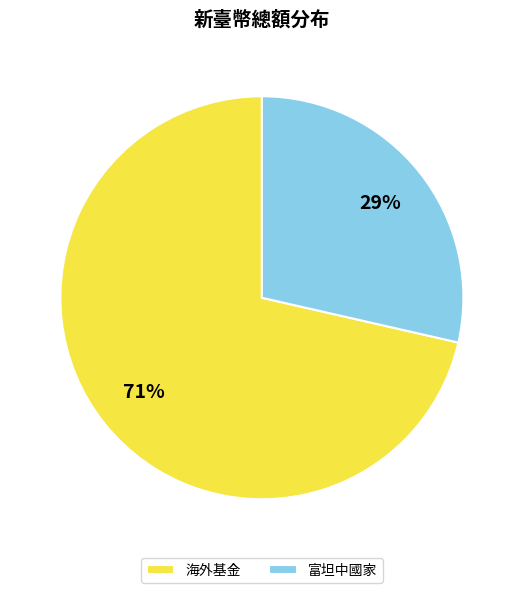

To the nearest percent, what is the average slice percentage?

50%